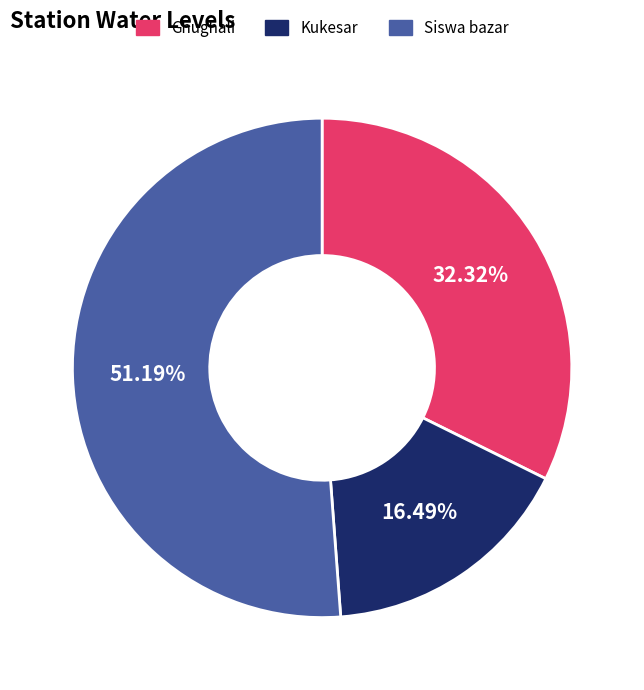

Approximately how many times larger is the value at Ghughali compared to Siswa bazar?

0.6